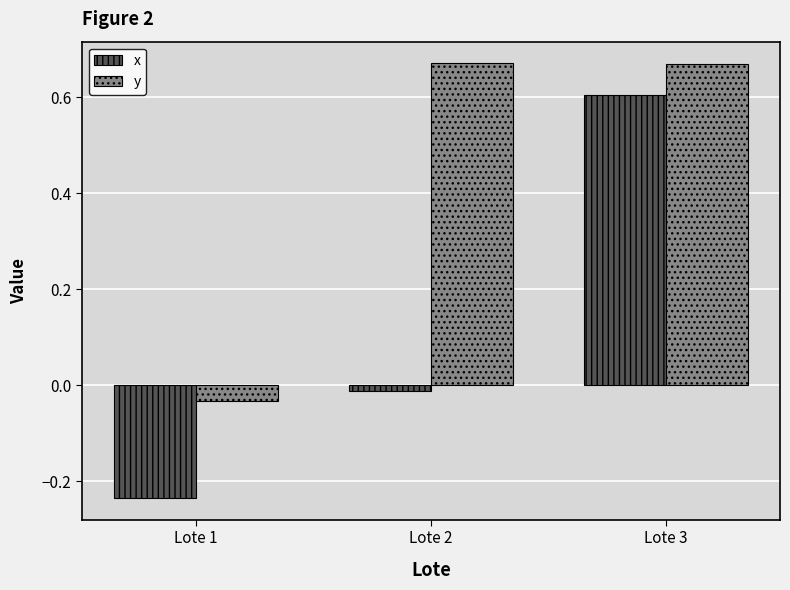

Where is x nearest to the value 0?

Lote 2